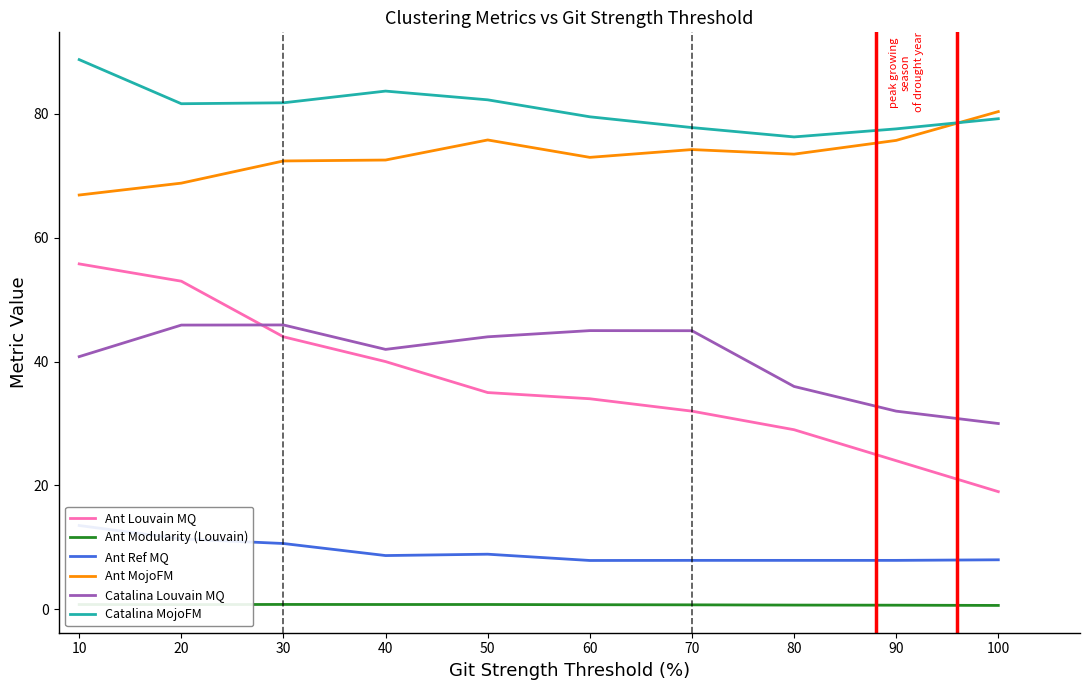

Reading left to right, list all the values displayed in this chart.

Ant Louvain MQ: 10=55.8	20=53.0	30=44.0	40=40.0	50=35.0	60=34.0	70=32.0	80=29.0	90=24.0	100=19.0
Ant Modularity (Louvain): 10=0.8	20=0.8	30=0.8	40=0.8	50=0.8	60=0.7	70=0.7	80=0.7	90=0.7	100=0.6
Ant Ref MQ: 10=13.5	20=11.4	30=10.6	40=8.7	50=8.9	60=7.9	70=7.9	80=7.9	90=7.9	100=8.0
Ant MojoFM: 10=66.9	20=68.8	30=72.4	40=72.5	50=75.8	60=73.0	70=74.2	80=73.5	90=75.7	100=80.4
Catalina Louvain MQ: 10=40.8	20=45.9	30=45.9	40=42.0	50=44.0	60=45.0	70=45.0	80=36.0	90=32.0	100=30.0
Catalina MojoFM: 10=88.8	20=81.6	30=81.8	40=83.7	50=82.3	60=79.5	70=77.8	80=76.3	90=77.6	100=79.2